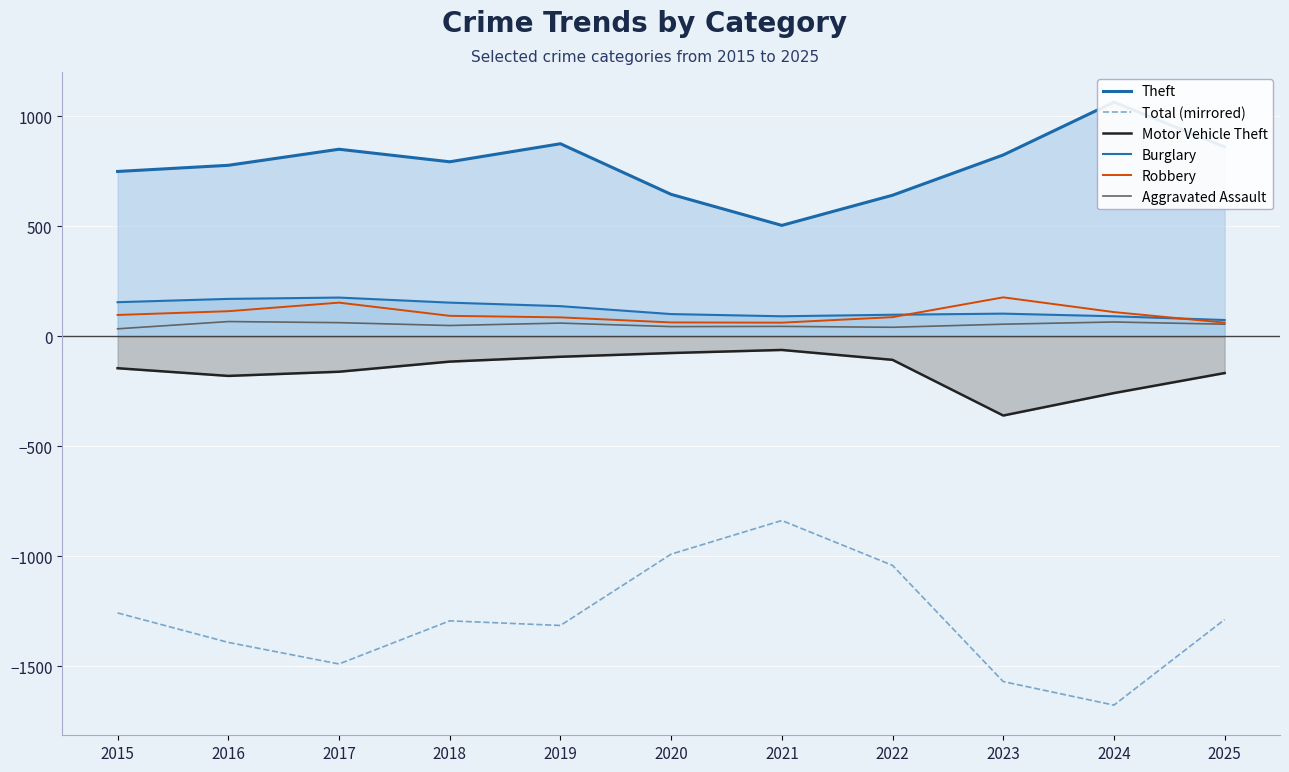

What is the total value across all series at 2023?

-770